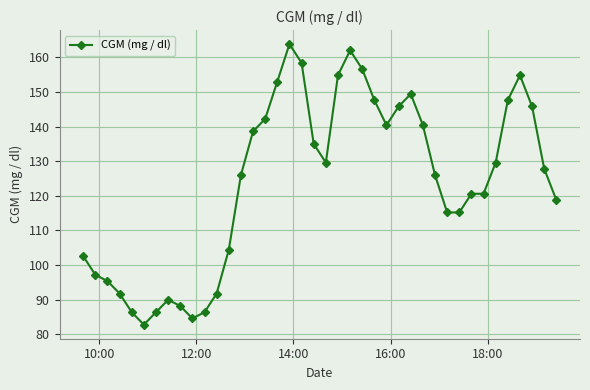

What is the value of the 24th point from the left?

156.6